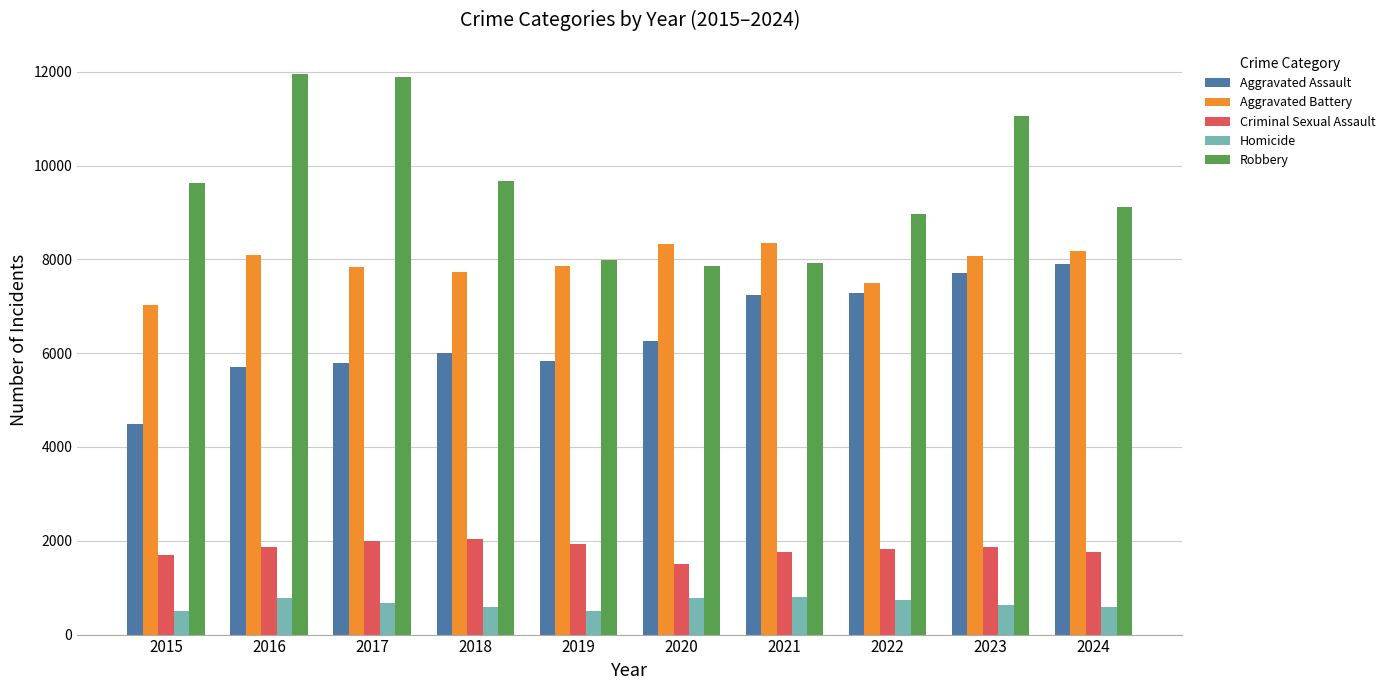

At how many categories does at least one series exceed 1155?

10